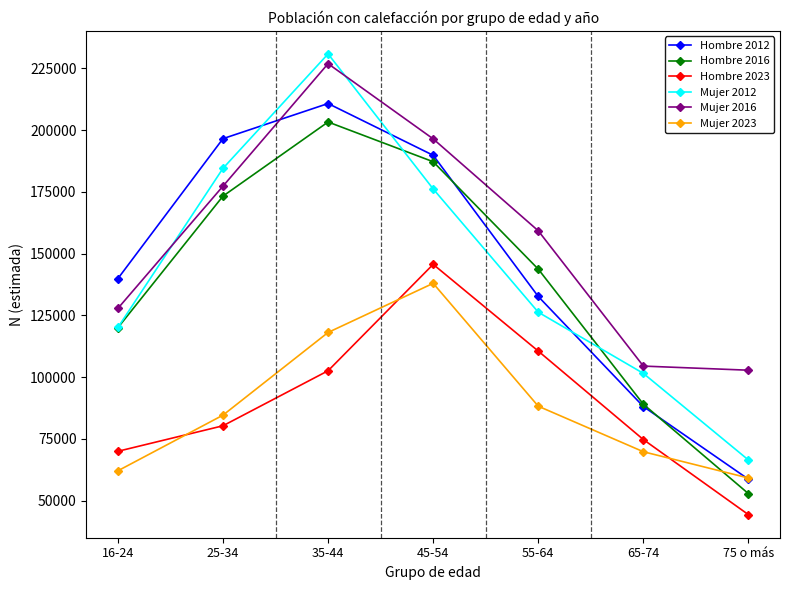

What is the minimum value for Hombre 2016?

52843